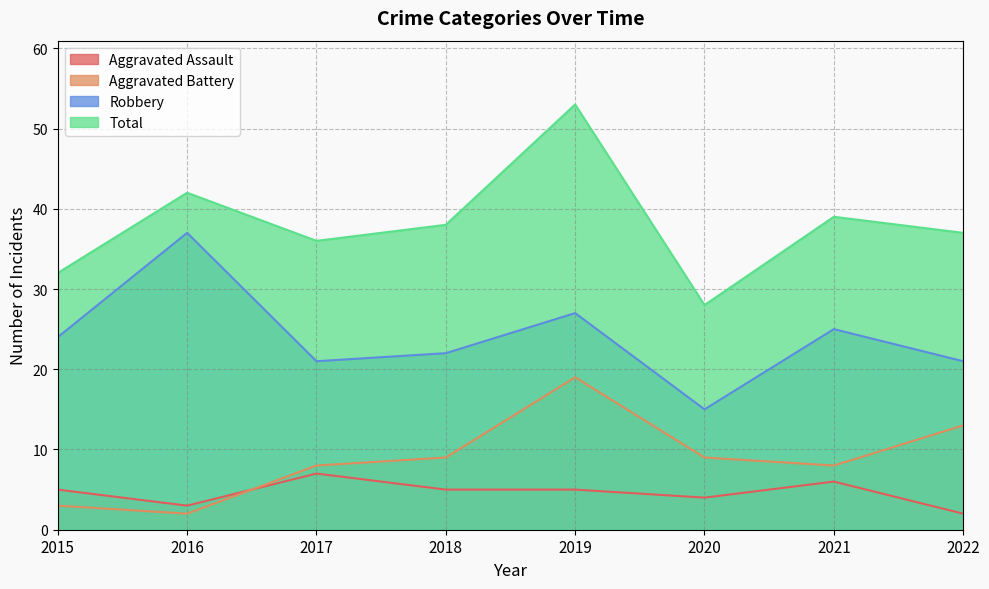

Between 2015 and 2019, which is larger?

2015